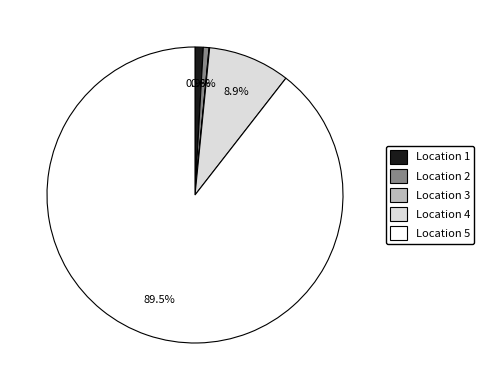

Approximately how many times larger is the value at Location 4 compared to Location 5?

0.1